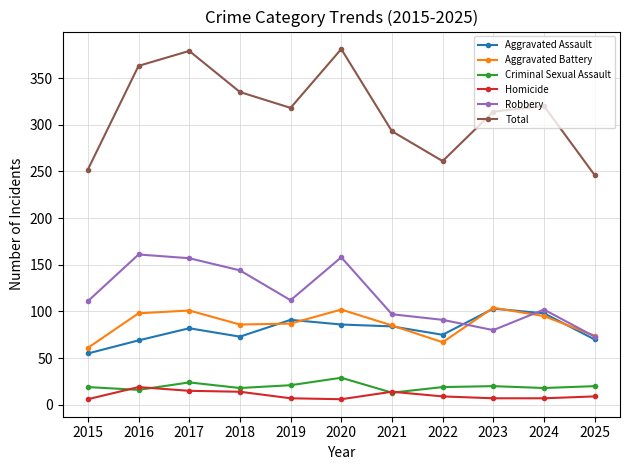

True or false: Criminal Sexual Assault and Total cross at least once.

False